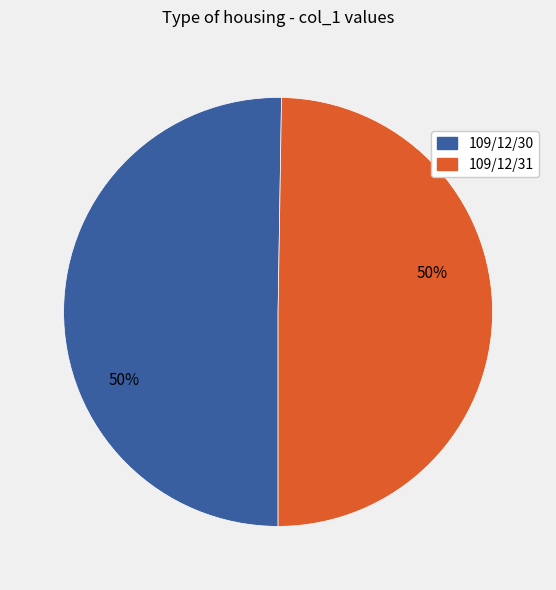

How many slices are in this pie chart?

2